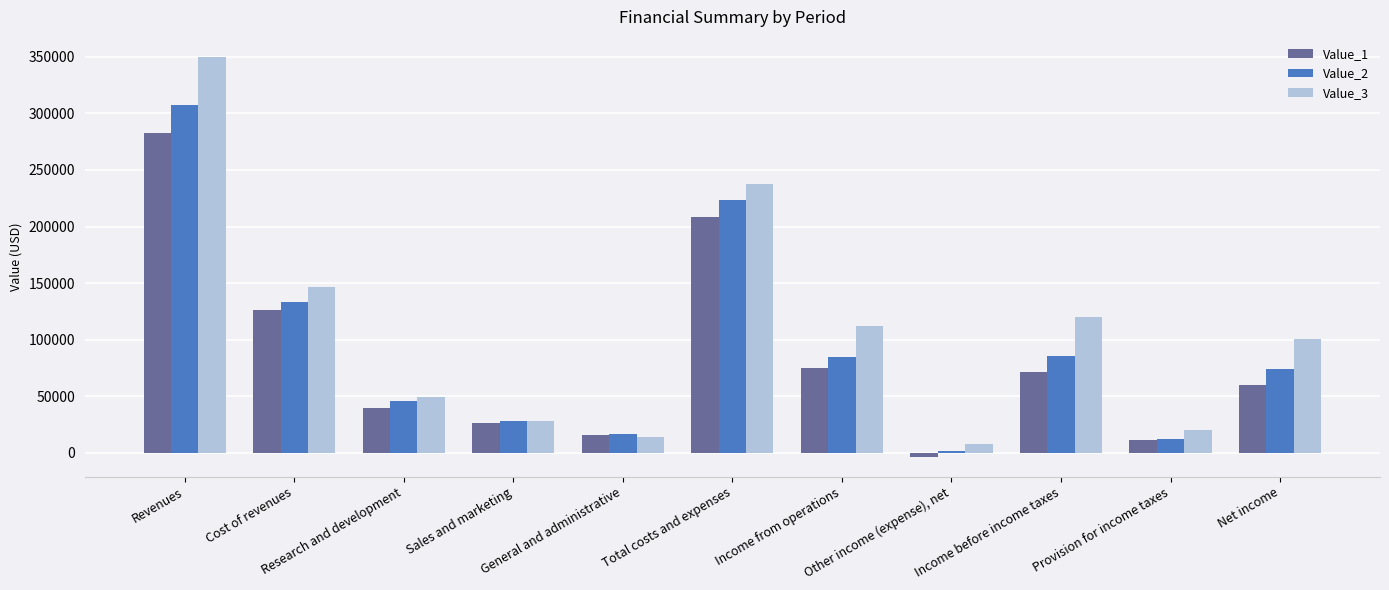

Does the chart contain stacked bars?

No